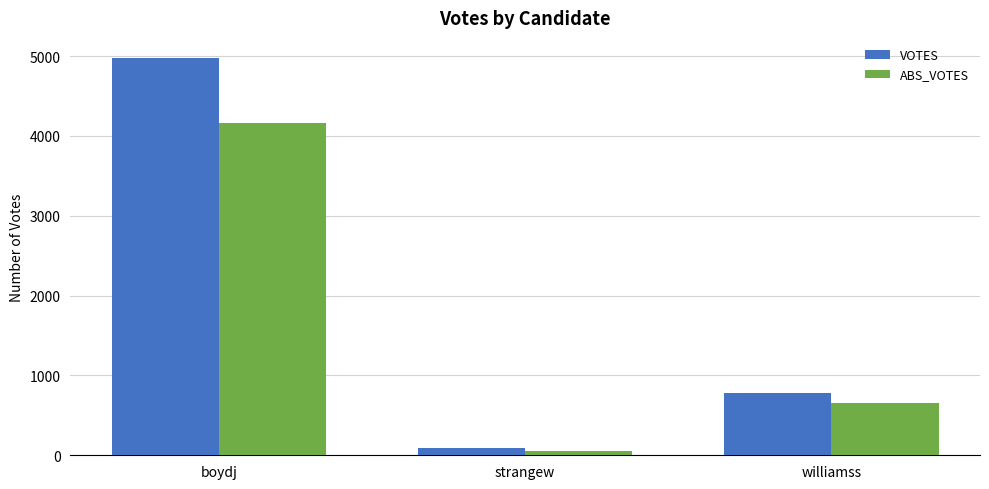

Between strangew and williamss, which series saw the biggest shift?

VOTES